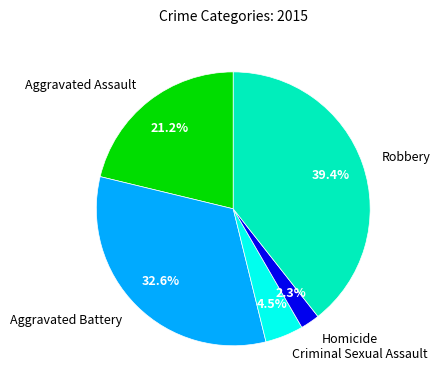

Which has a higher value, Aggravated Battery or Criminal Sexual Assault?

Aggravated Battery